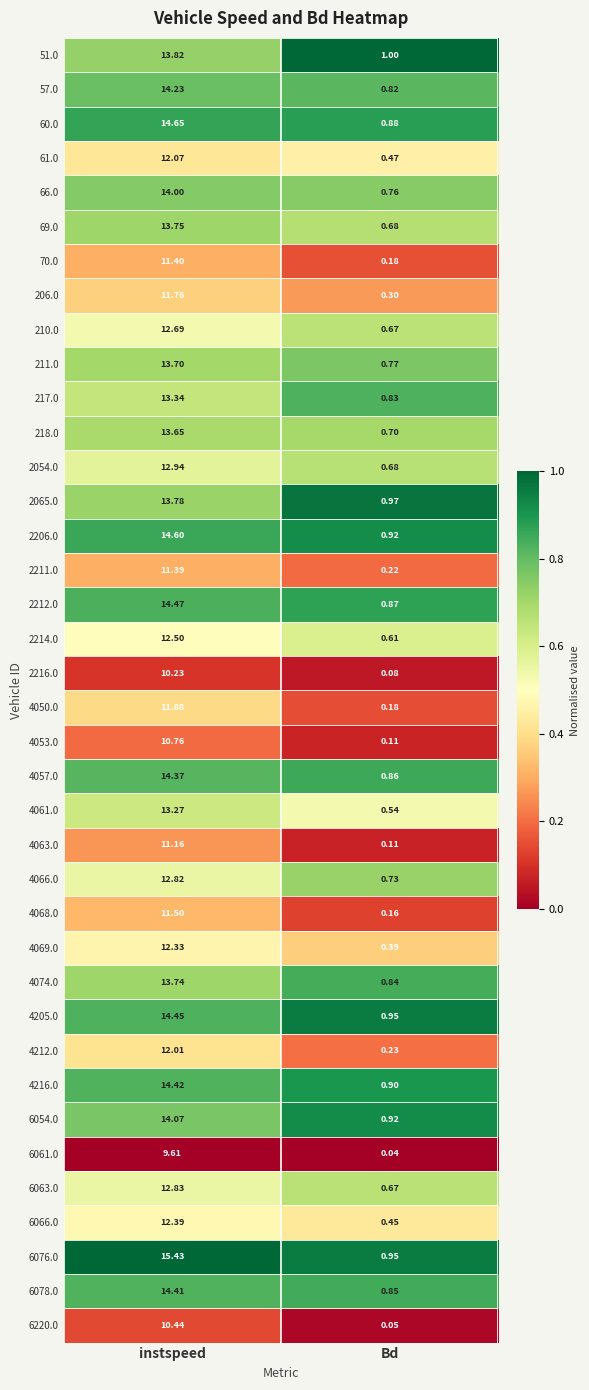

At which category does the chart reach its peak across all series?

instspeed